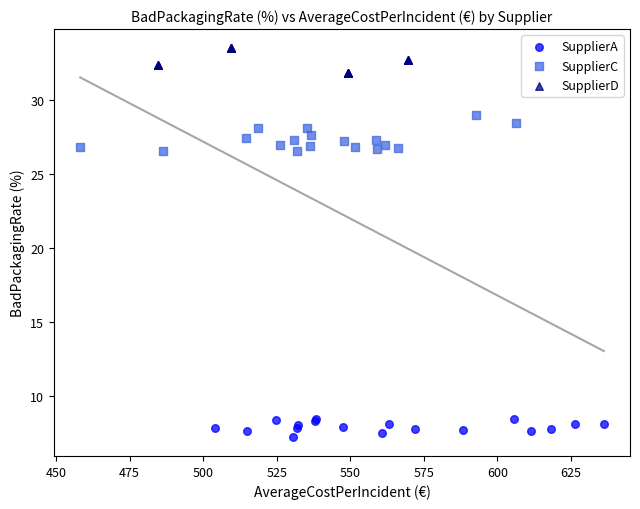

Which series reaches the maximum Y coordinate?

SupplierD